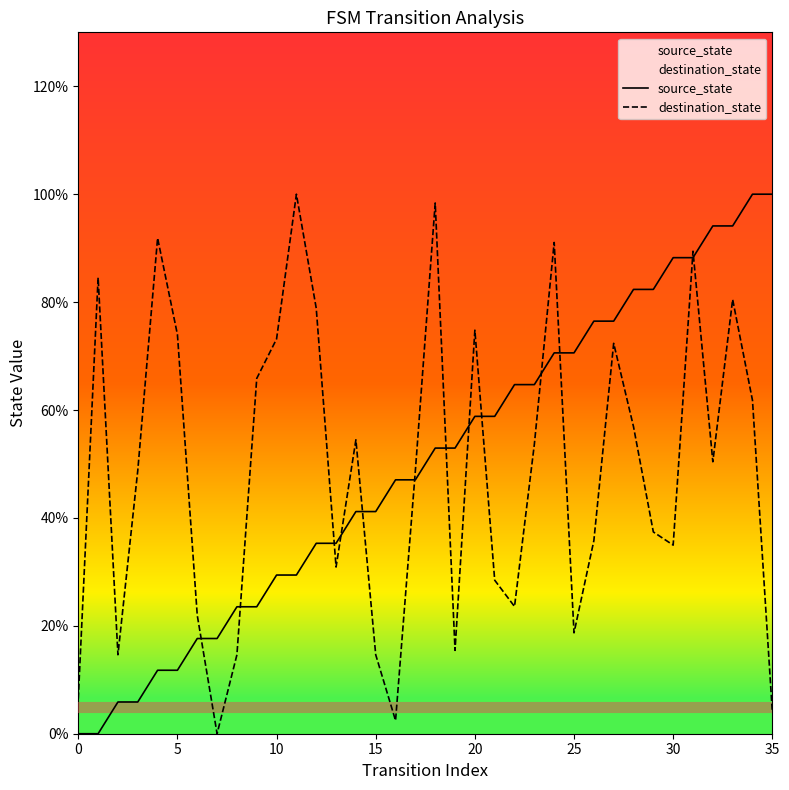

What is the total value across all series at 25?

89.3